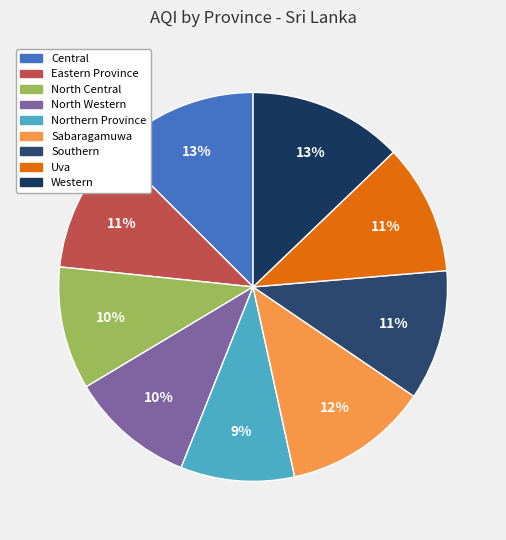

Is it true that Eastern Province is 11% of the pie?

True